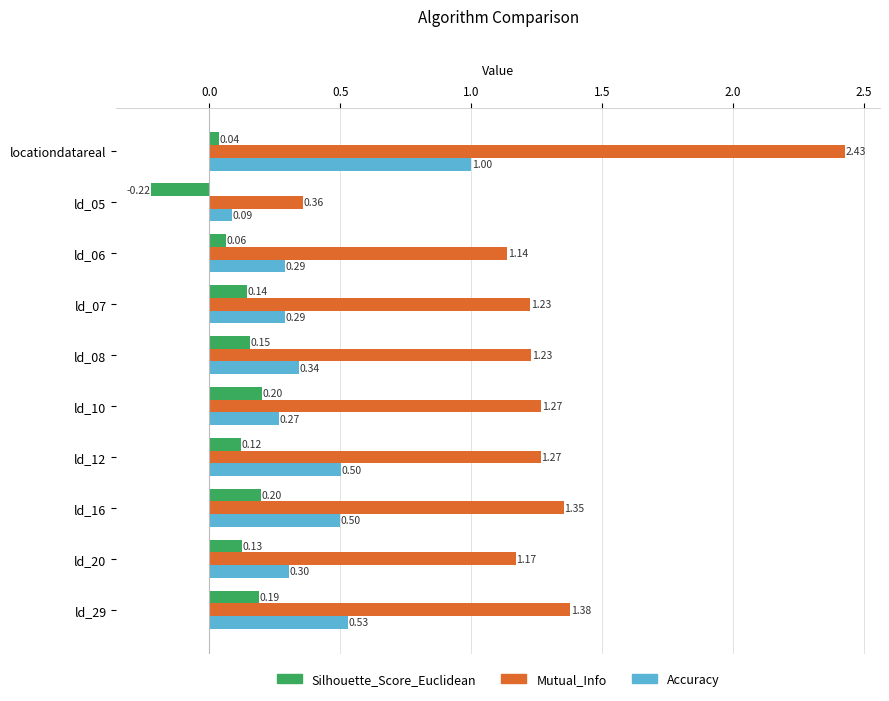

Between ld_08 and ld_29, which series saw the biggest shift?

Accuracy